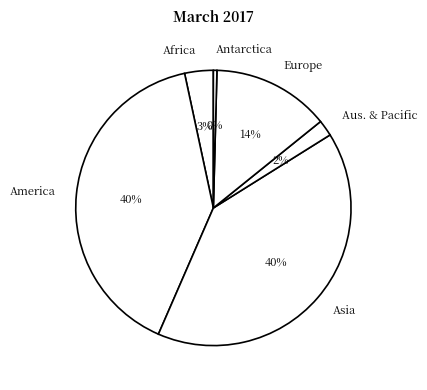

How many segments does this pie chart have?

6